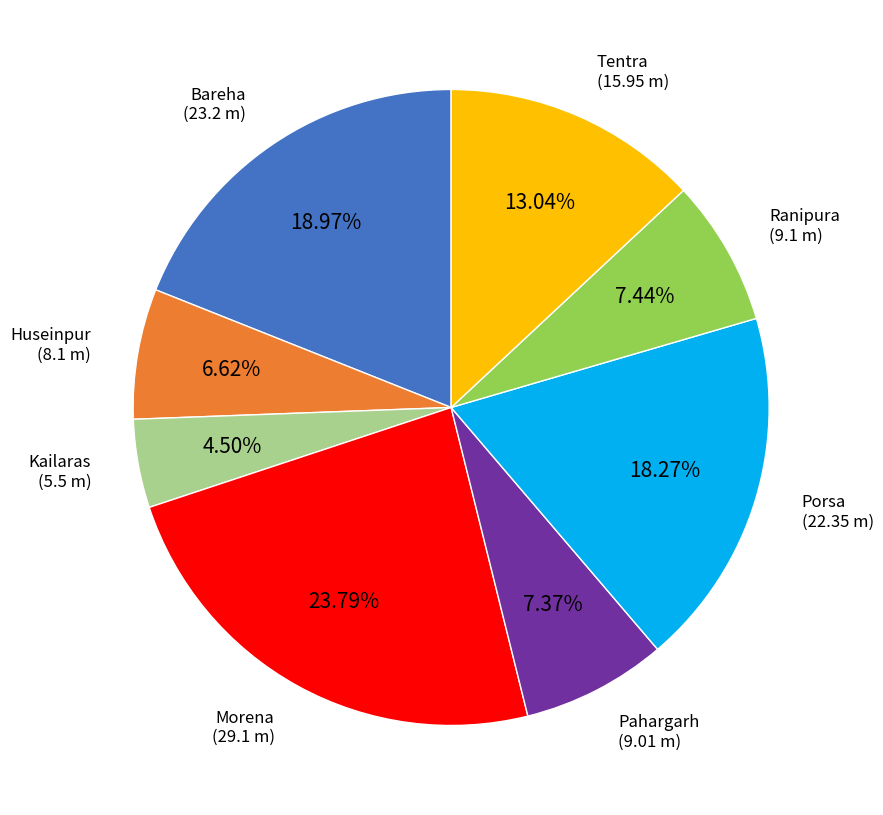

To the nearest percent, what is the difference between the largest and smallest slice percentages?

19%